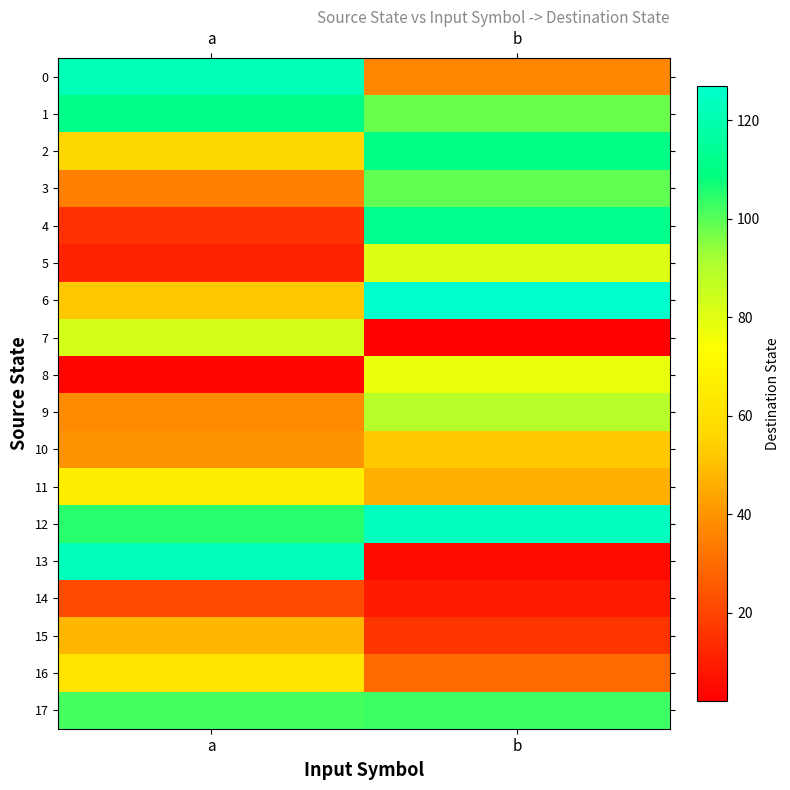

Which series has the largest range (max minus min)?

13